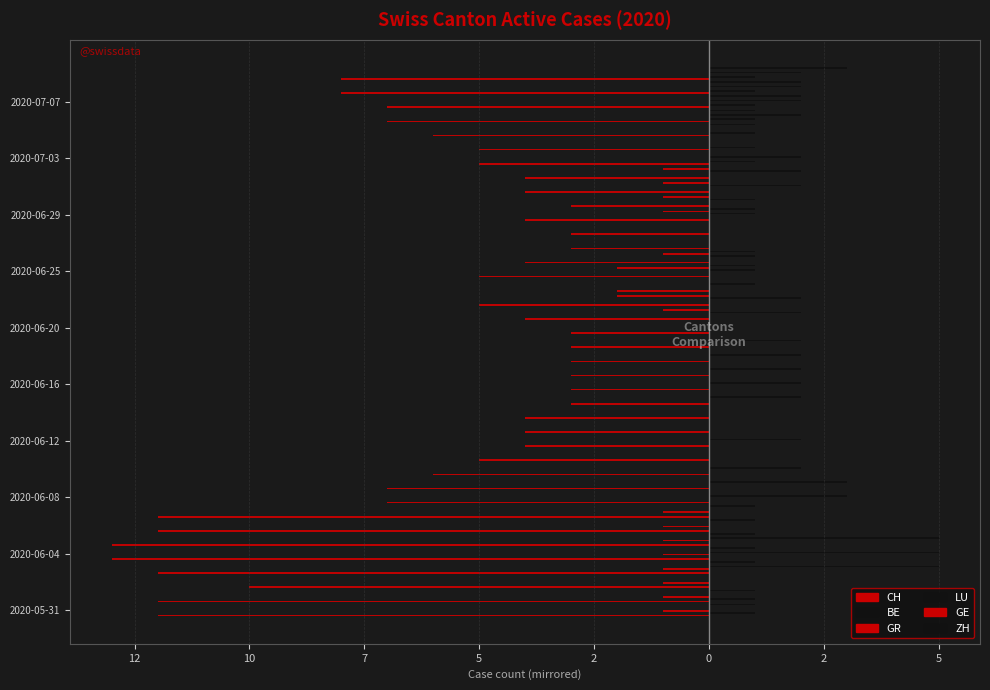

What is the difference between the maximum and minimum values in the GR series?

1